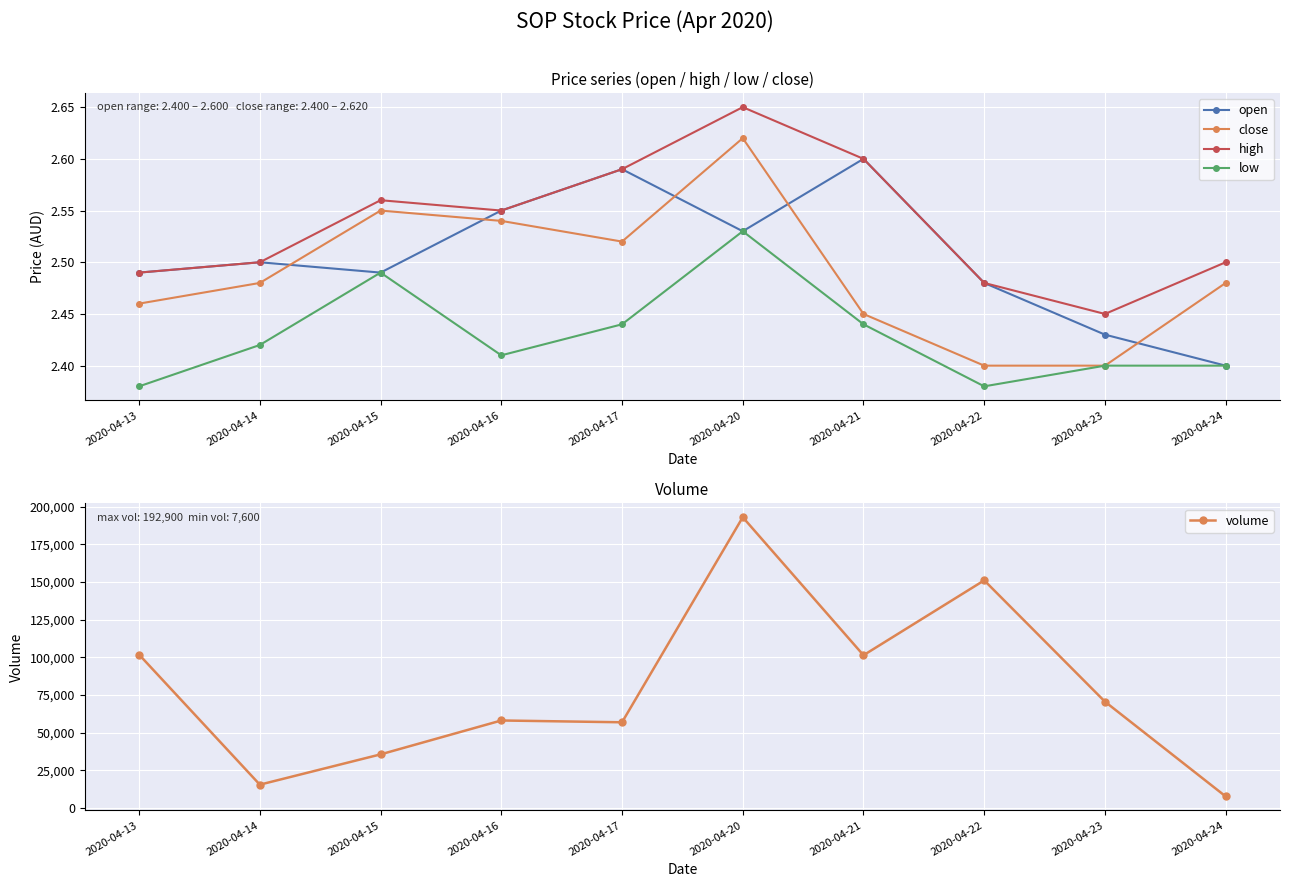

How many lines are shown in the chart?

5